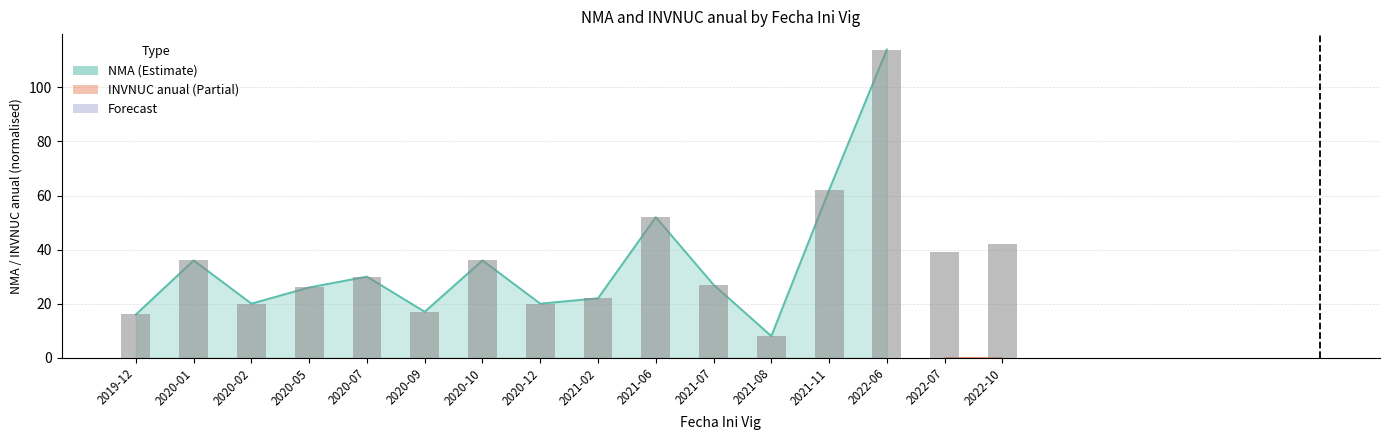

How many categories are shown in the chart?

16